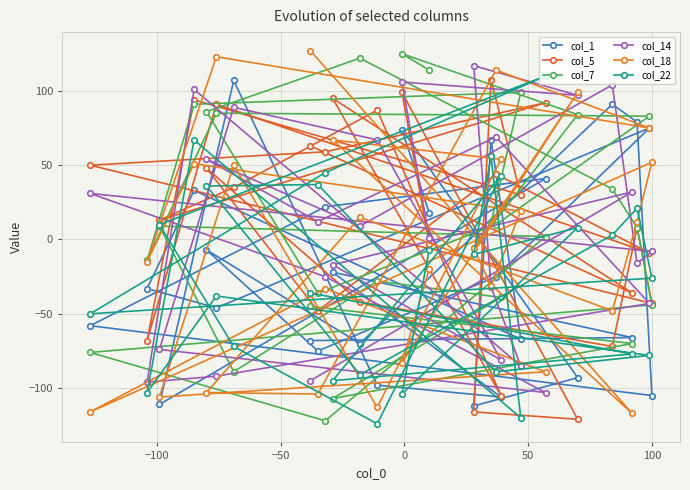

Where does the col_14 series first go above 1?

−100